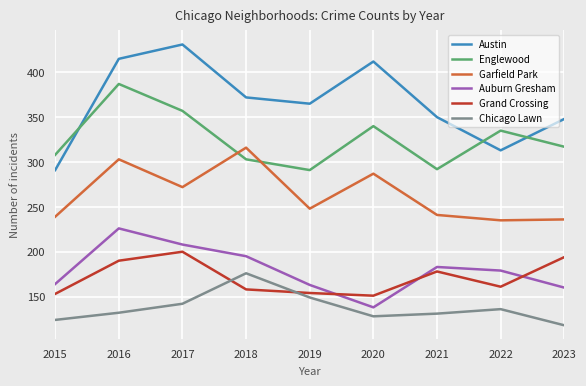

At how many categories does at least one series exceed 402?

3